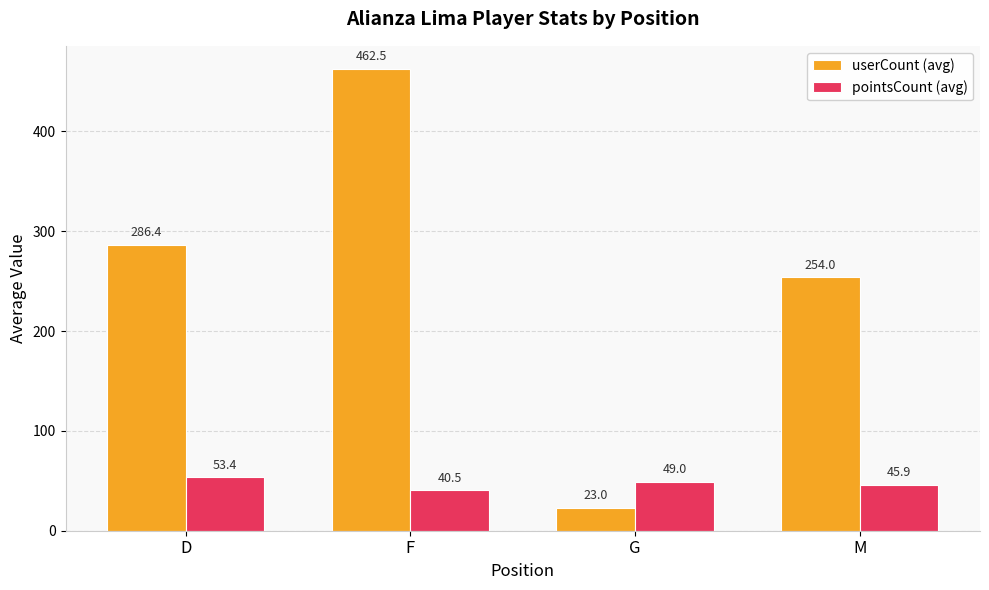

Rank the series by their average value, from highest to lowest.

userCount (avg), pointsCount (avg)